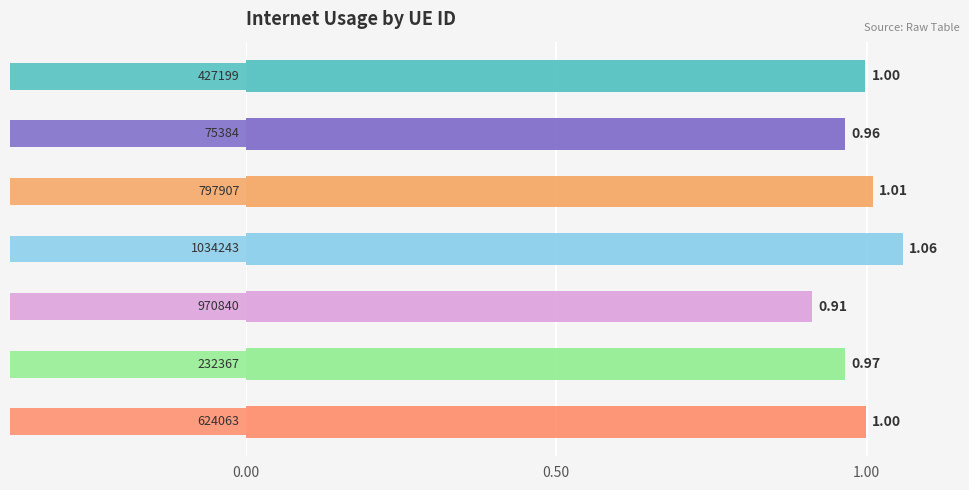

What is the label of the 5th bar from the right?

797907